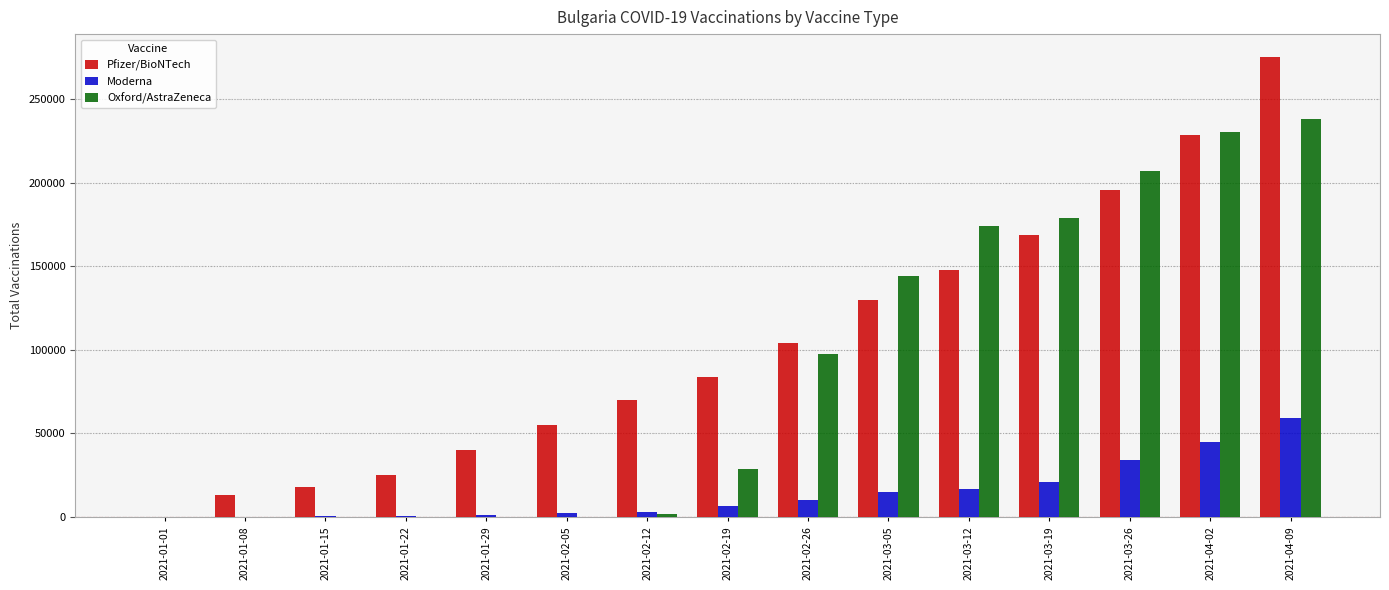

What is the maximum value shown in the chart?

275118